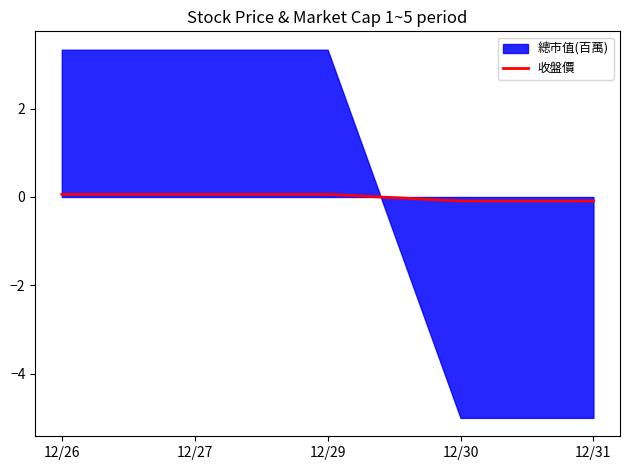

Is it true that the value at 12/29 is 0.0?

False